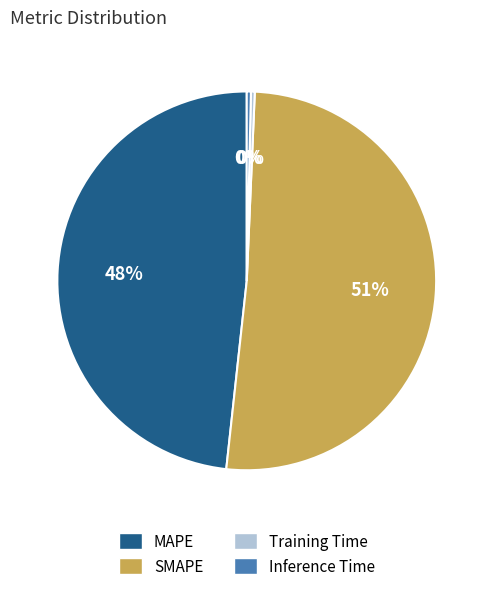

The SMAPE slice represents 51% of the pie. True or false?

True